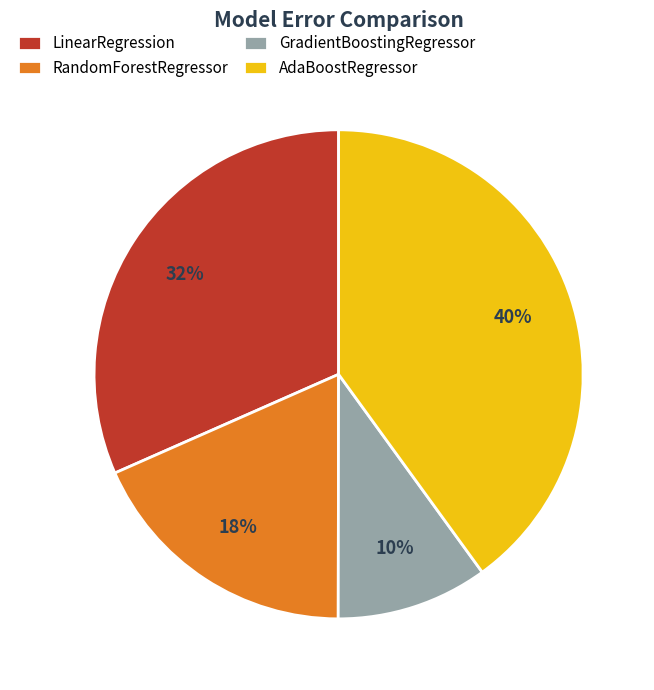

What percentage is the LinearRegression slice, to the nearest percent?

32%